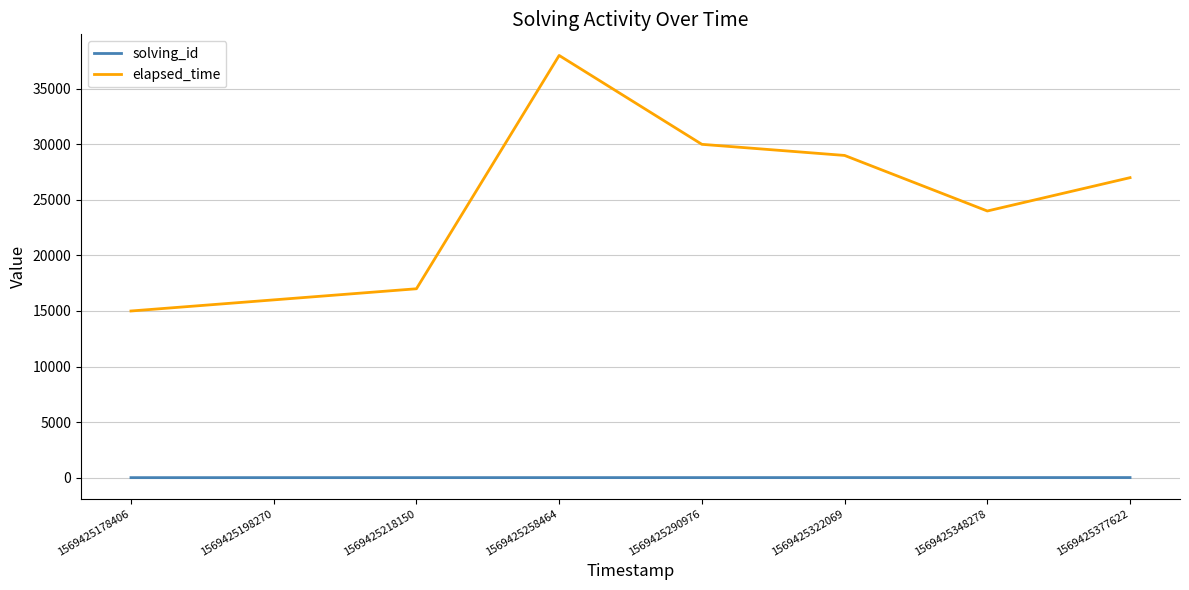

What are all the series names shown in the legend?

solving_id, elapsed_time